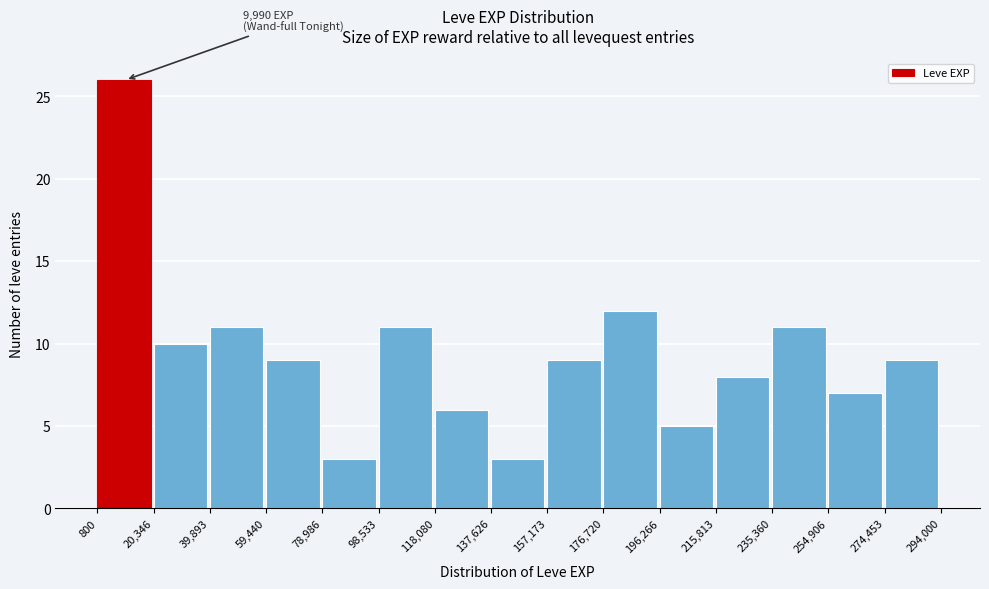

Over which range of the x-axis is the bar tallest?

800 to 20,346